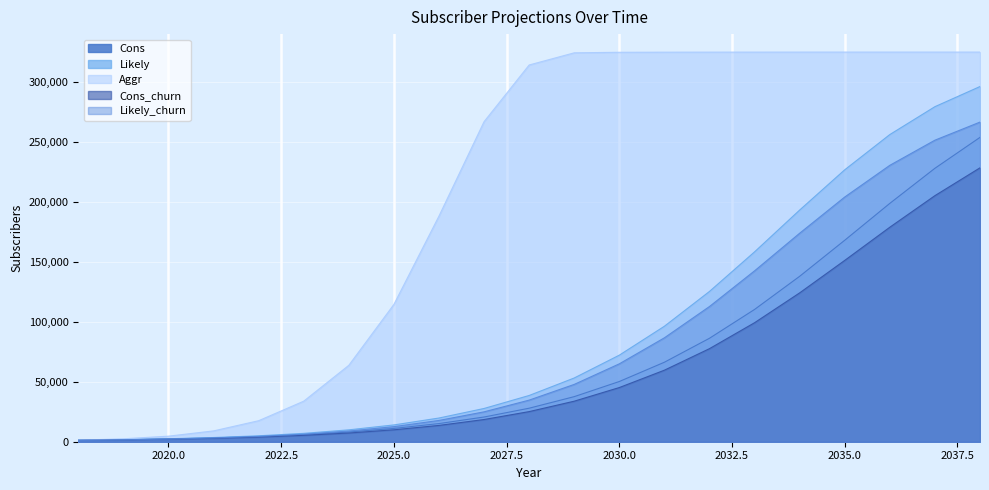

What are all the series names shown in the legend?

Cons, Likely, Aggr, Cons_churn, Likely_churn